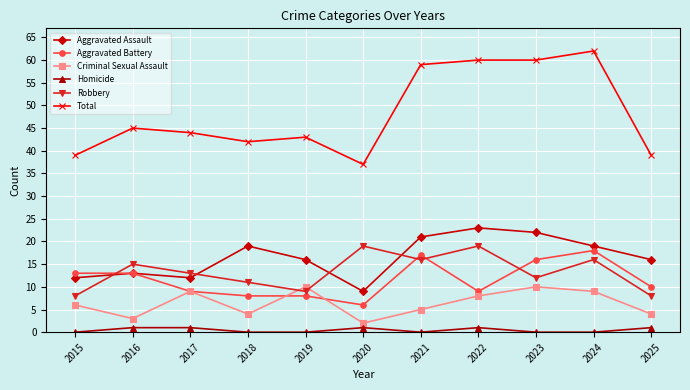

True or false: Robbery has a value of 12 at 2023.

True